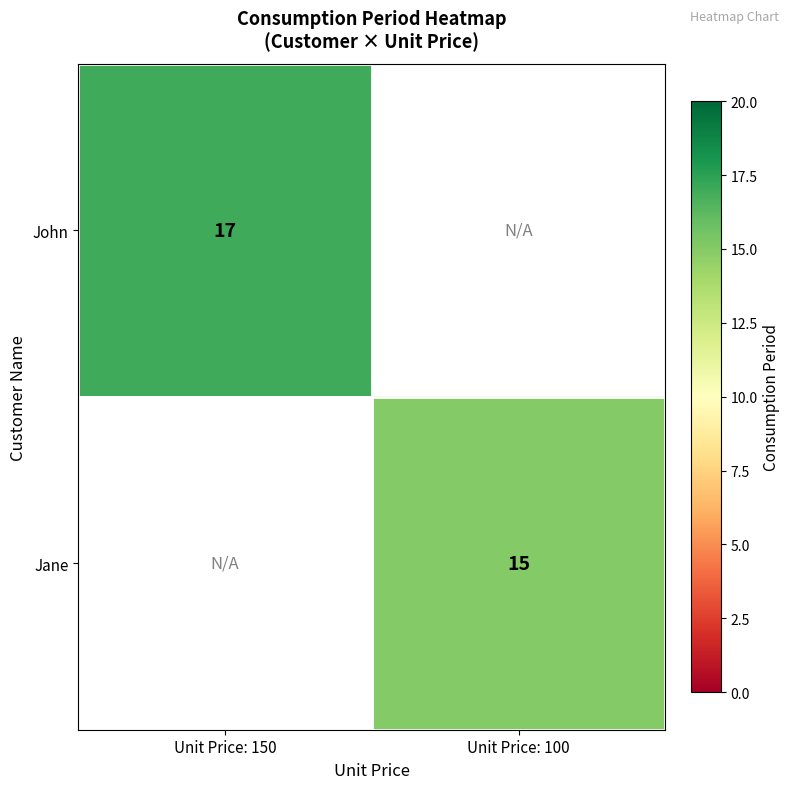

Count the number of categories in the chart.

2